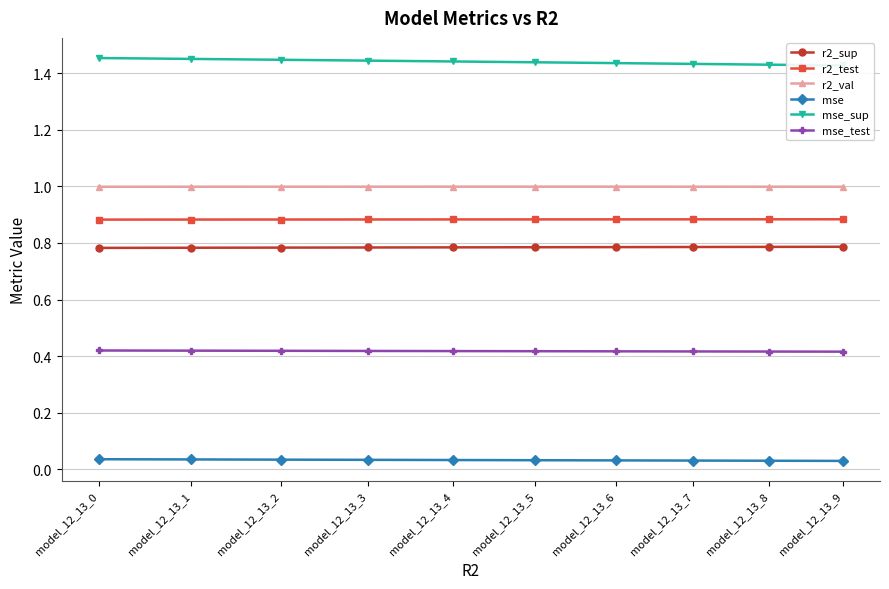

What is the spread (max minus min) of values at model_12_13_6?

1.4